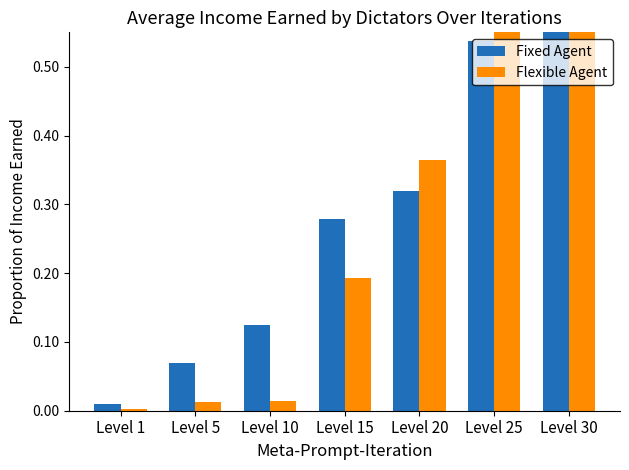

True or false: Fixed Agent has a value of 0.5 at Level 25.

True